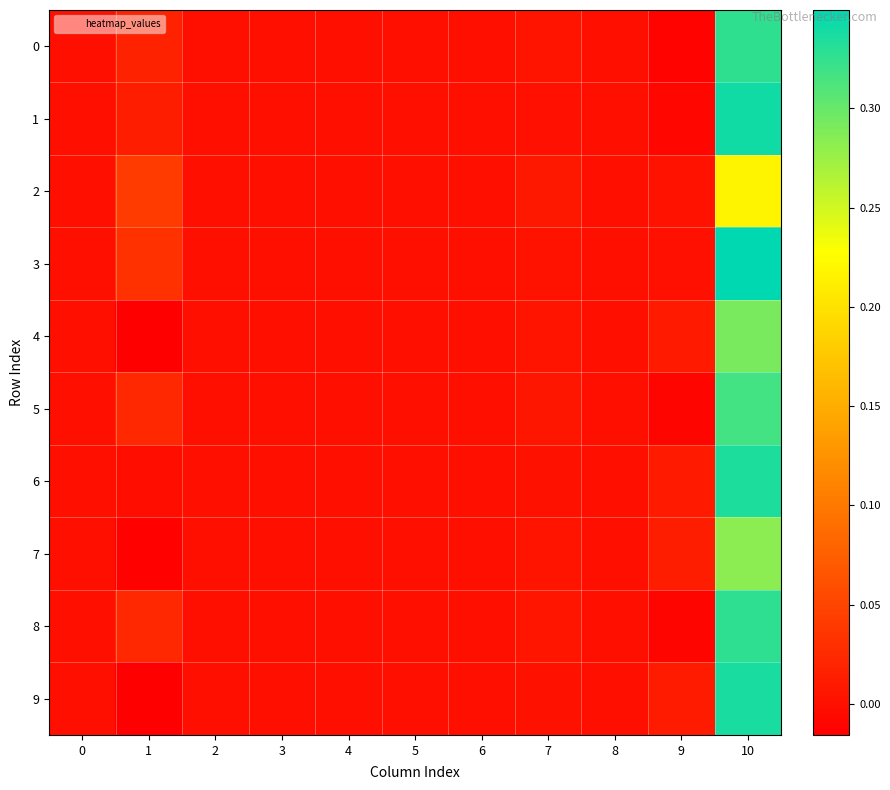

Which has a higher value, 10 or 2?

10